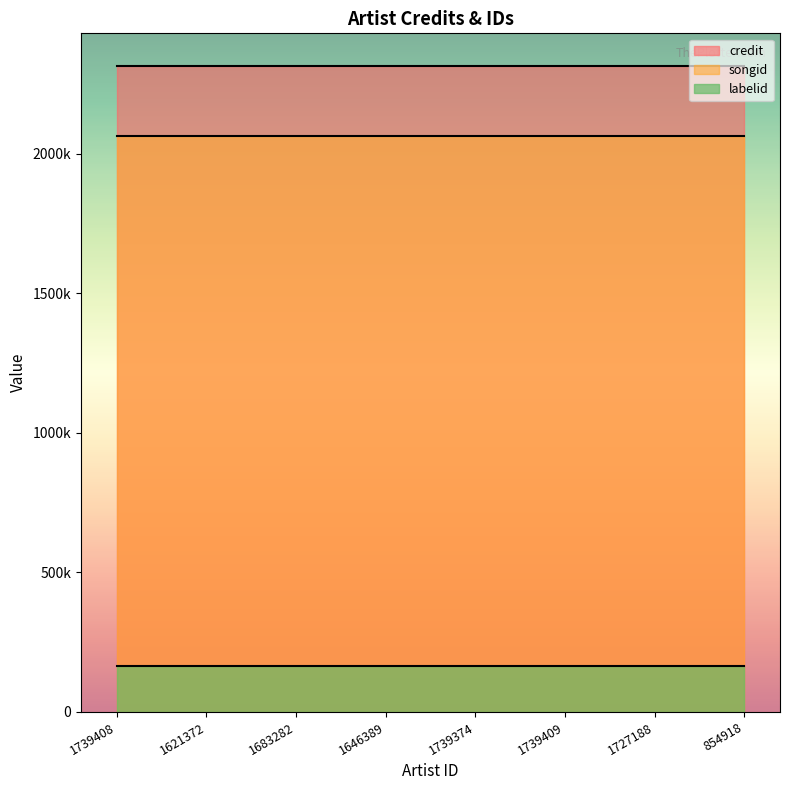

True or false: labelid has more than 1 points higher than both neighbors.

False